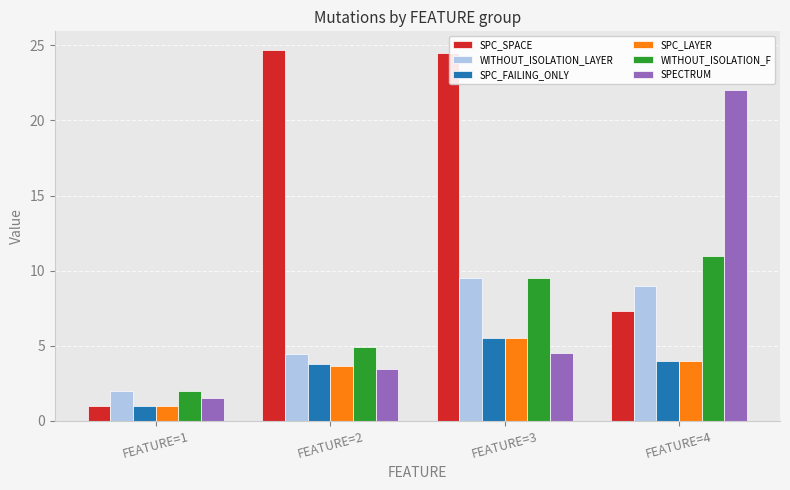

What is the maximum value for WITHOUT_ISOLATION_F?

11.0